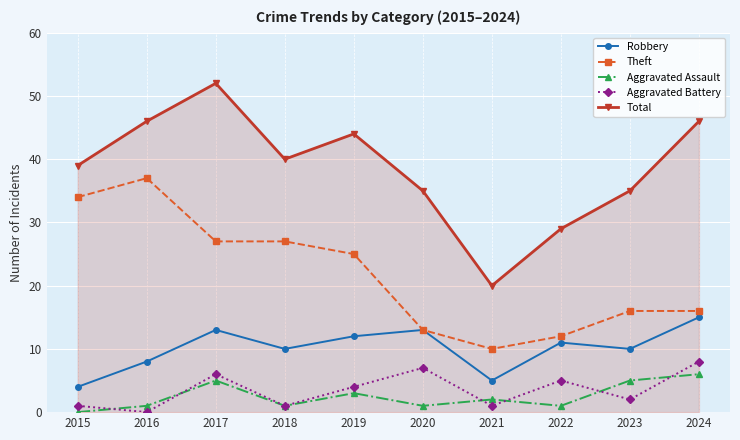

How many lines are shown in the chart?

5